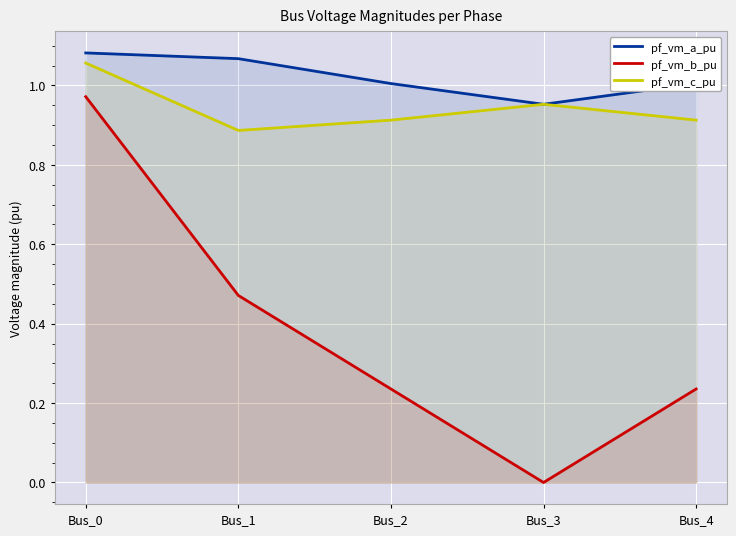

Where is pf_vm_b_pu nearest to the value 0?

Bus_3